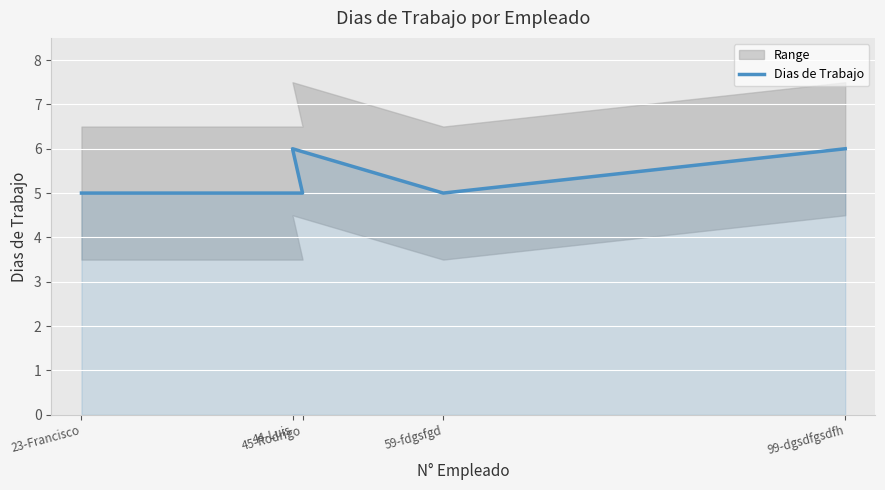

Reading left to right, extract all data points from this chart.

5	5	6	5	6